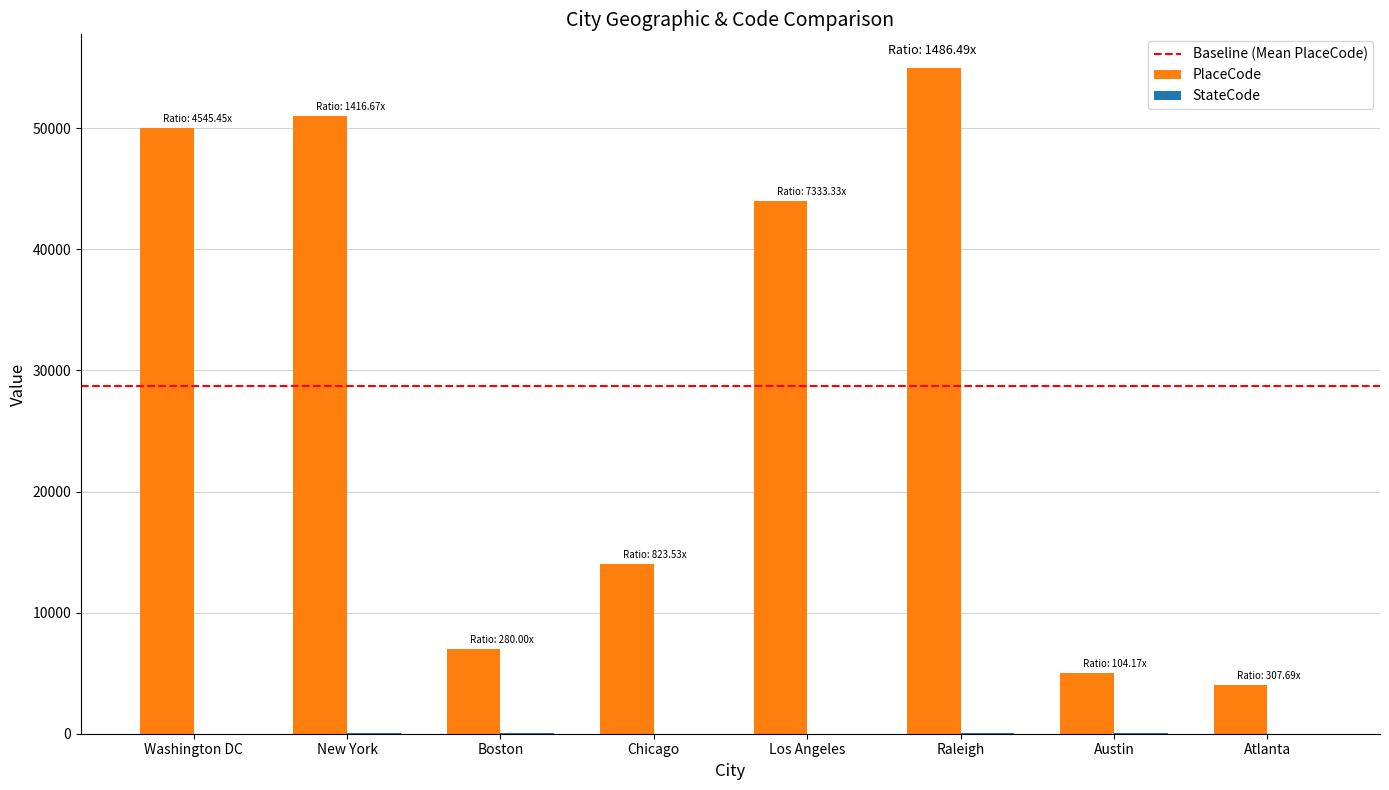

Which category has the highest value across all series?

Raleigh